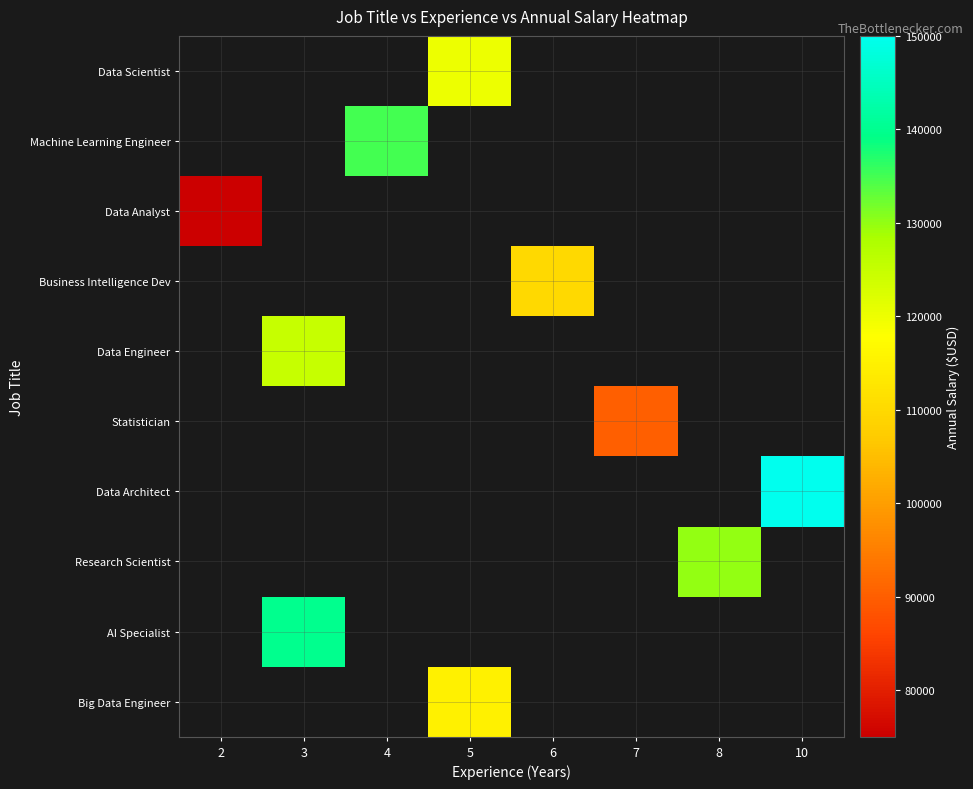

What is the greatest value displayed?

150000.0